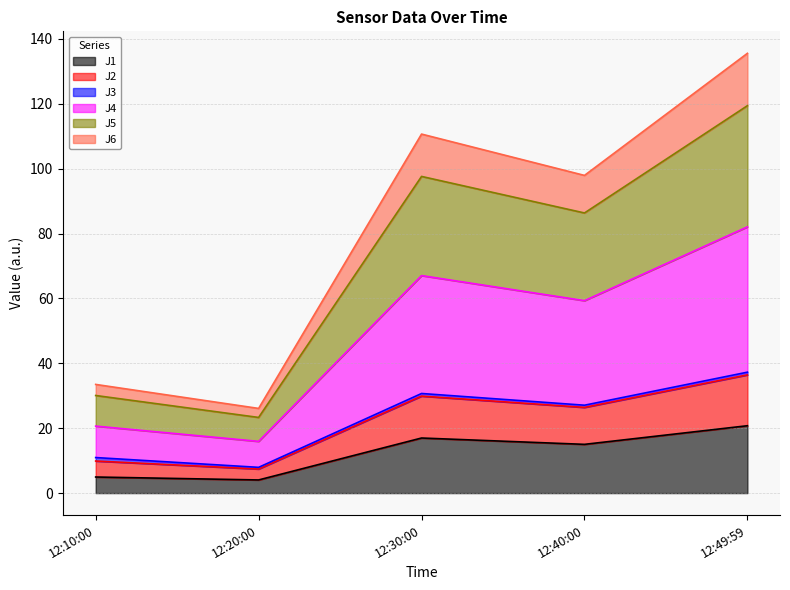

At how many categories does at least one series exceed 107?

2